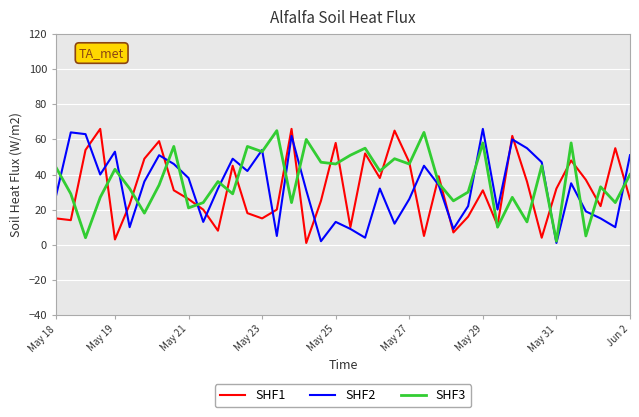

What are all the series names shown in the legend?

SHF1, SHF2, SHF3